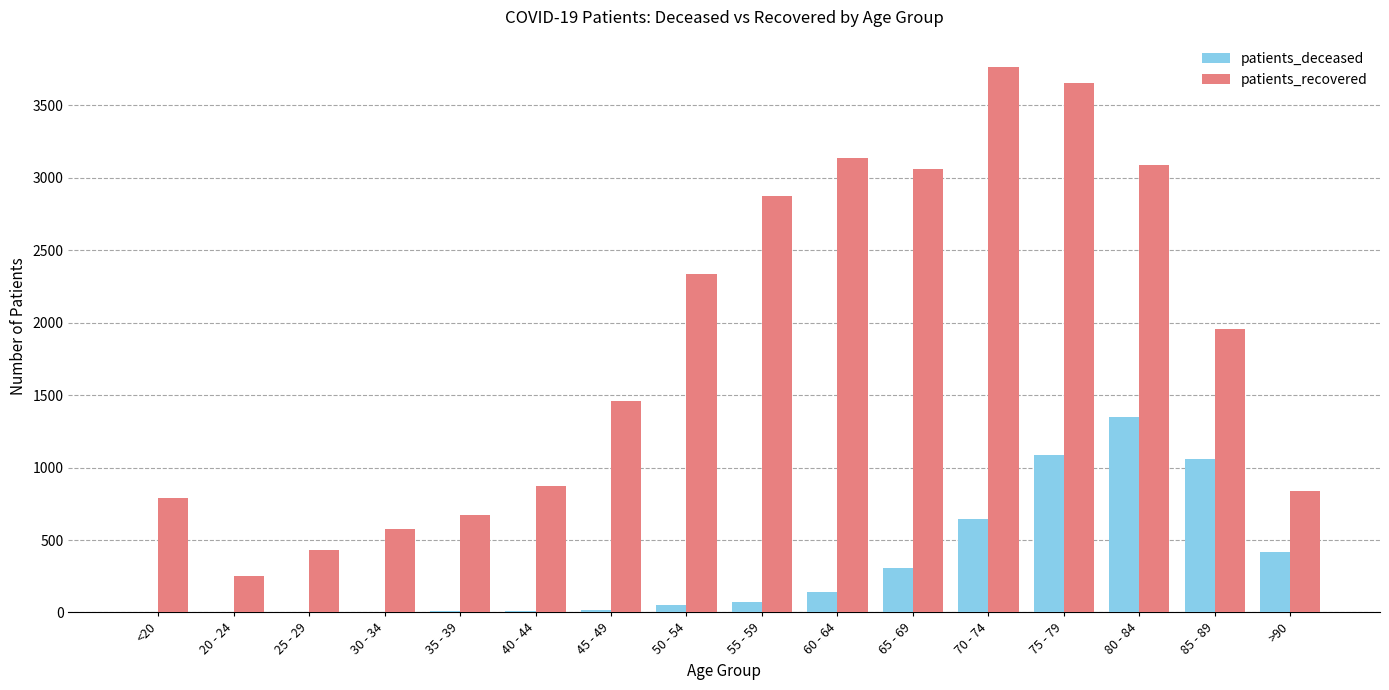

What is the greatest value displayed?

3766